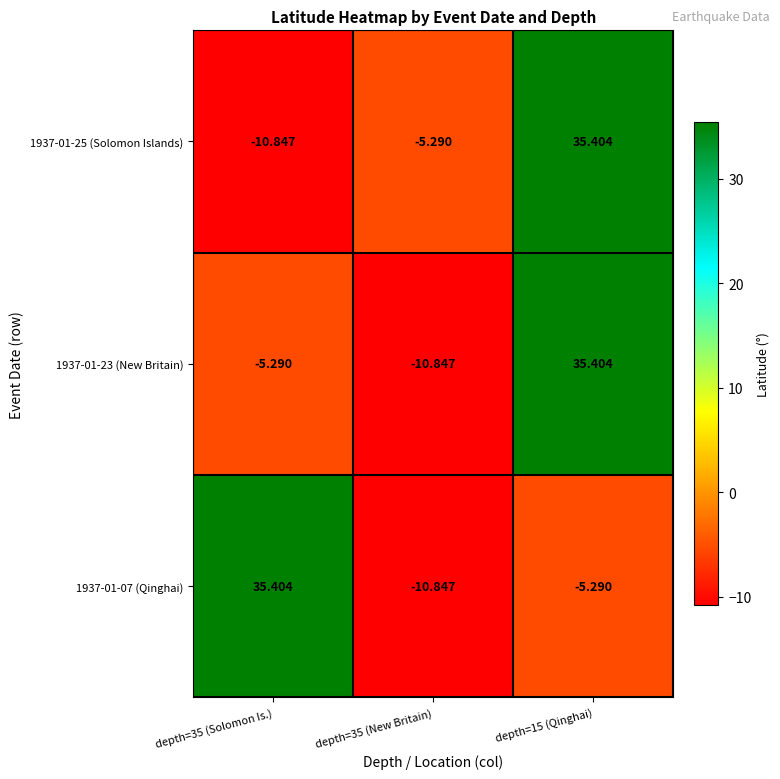

How many values in 1937-01-25 (Solomon Islands) are below zero?

2